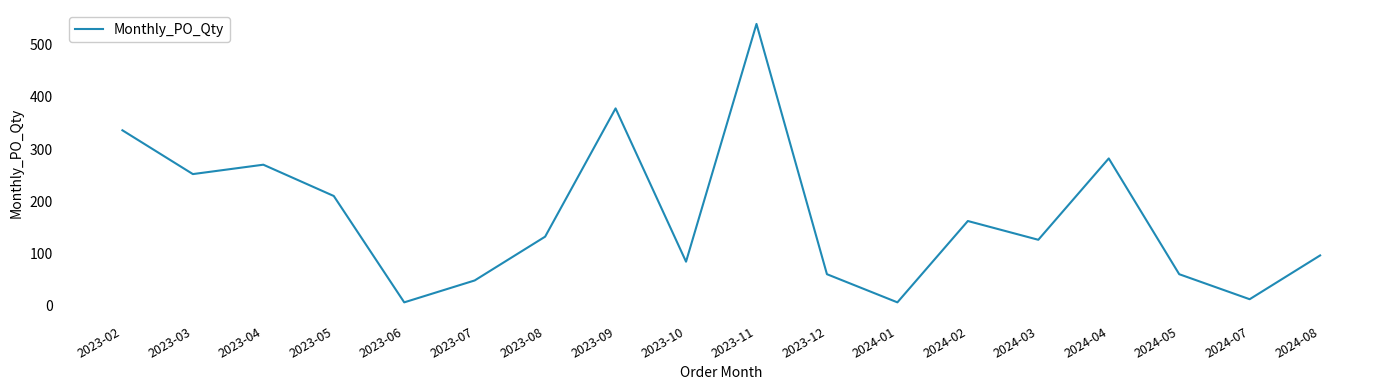

What position from the right is 2023-03?

17